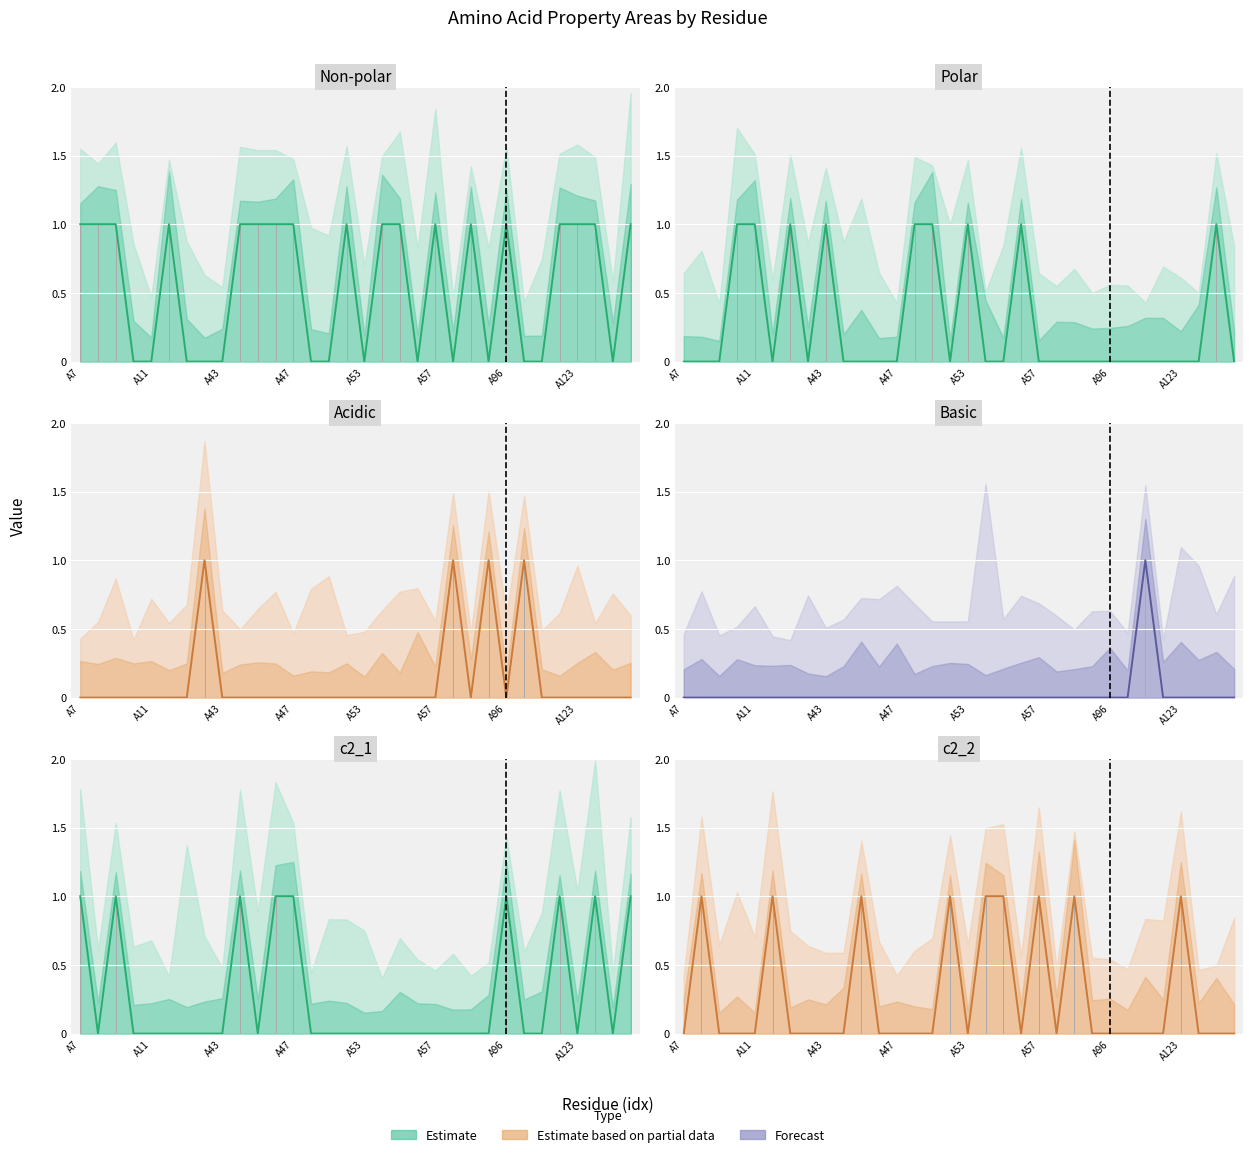

The non_polar series shows 1 at 11. True or false?

False